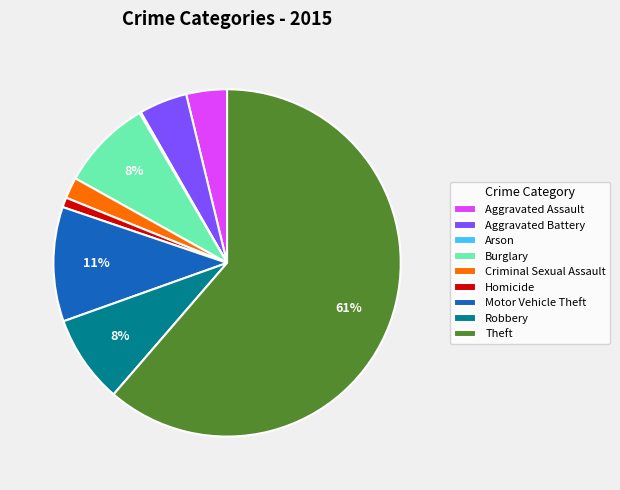

Which slice represents more than half of the pie?

Theft